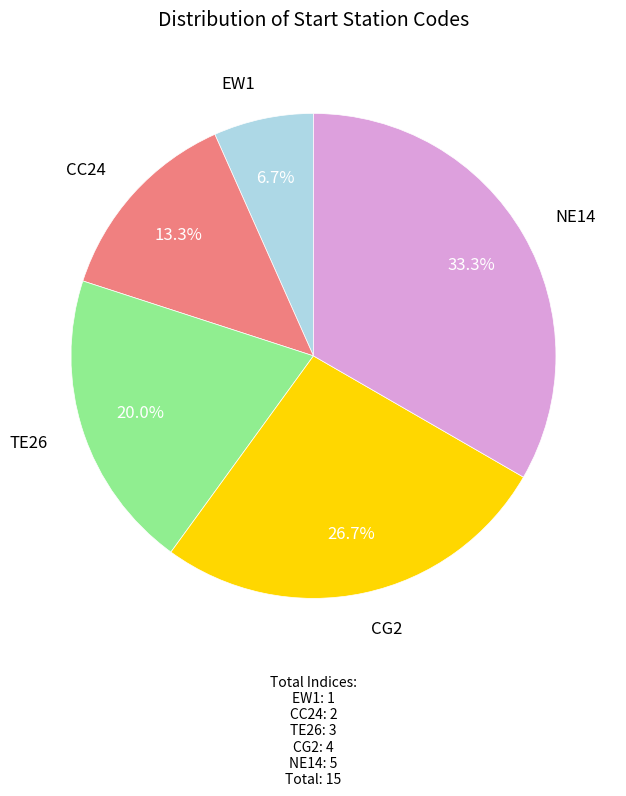

To the nearest percent, what portion does EW1 represent?

7%